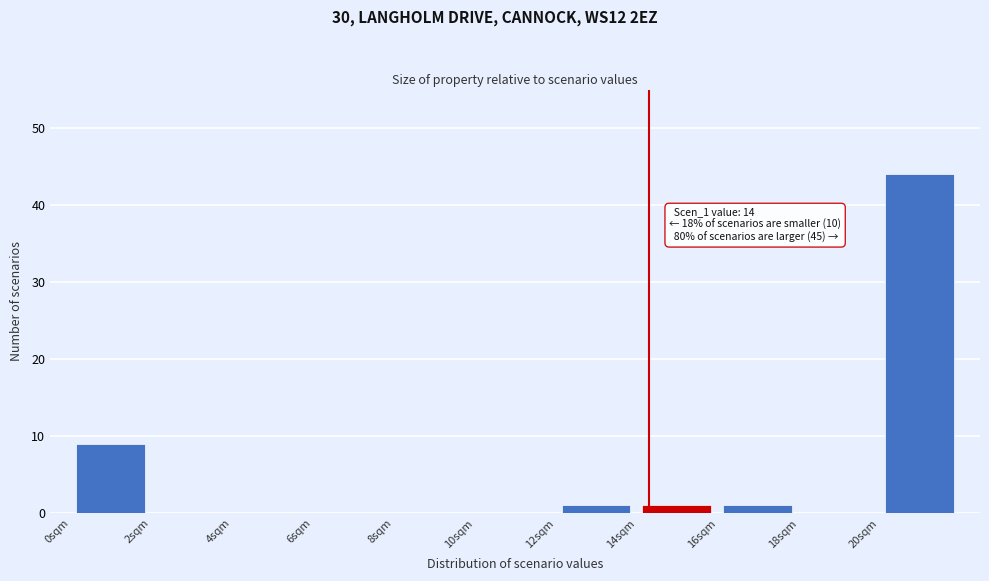

Which range on the x-axis has the tallest bar?

20 to 22